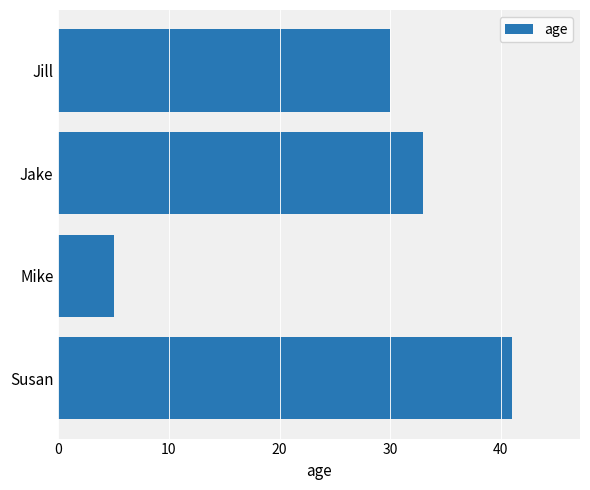

Which label corresponds to the smallest value in the chart?

Mike